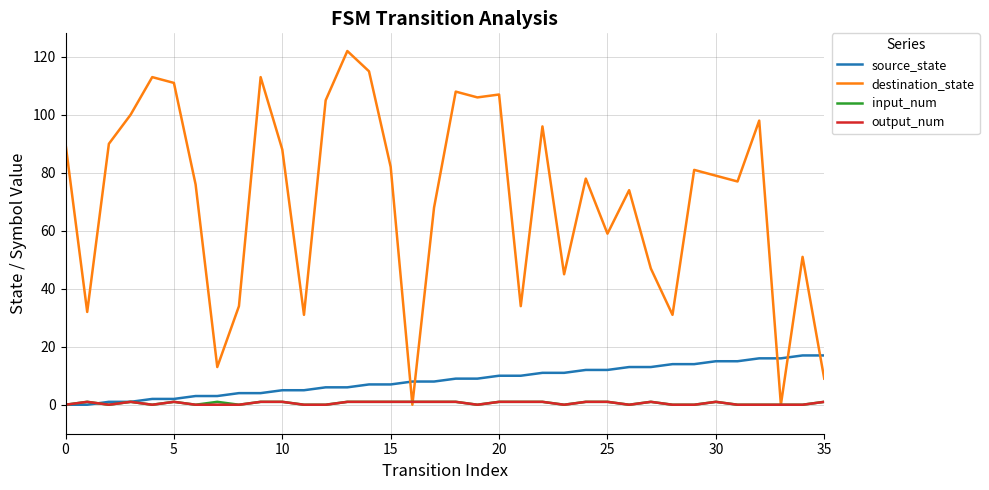

Is it true that output_num equals 1 at 35?

True